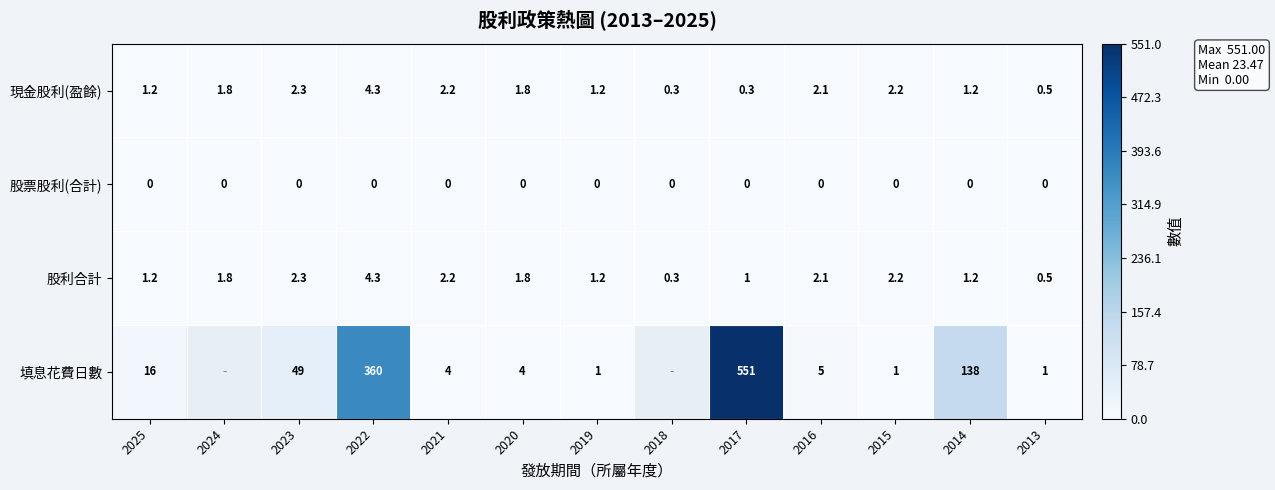

Which series changed the most between 2022 and 2019?

填息花費日數